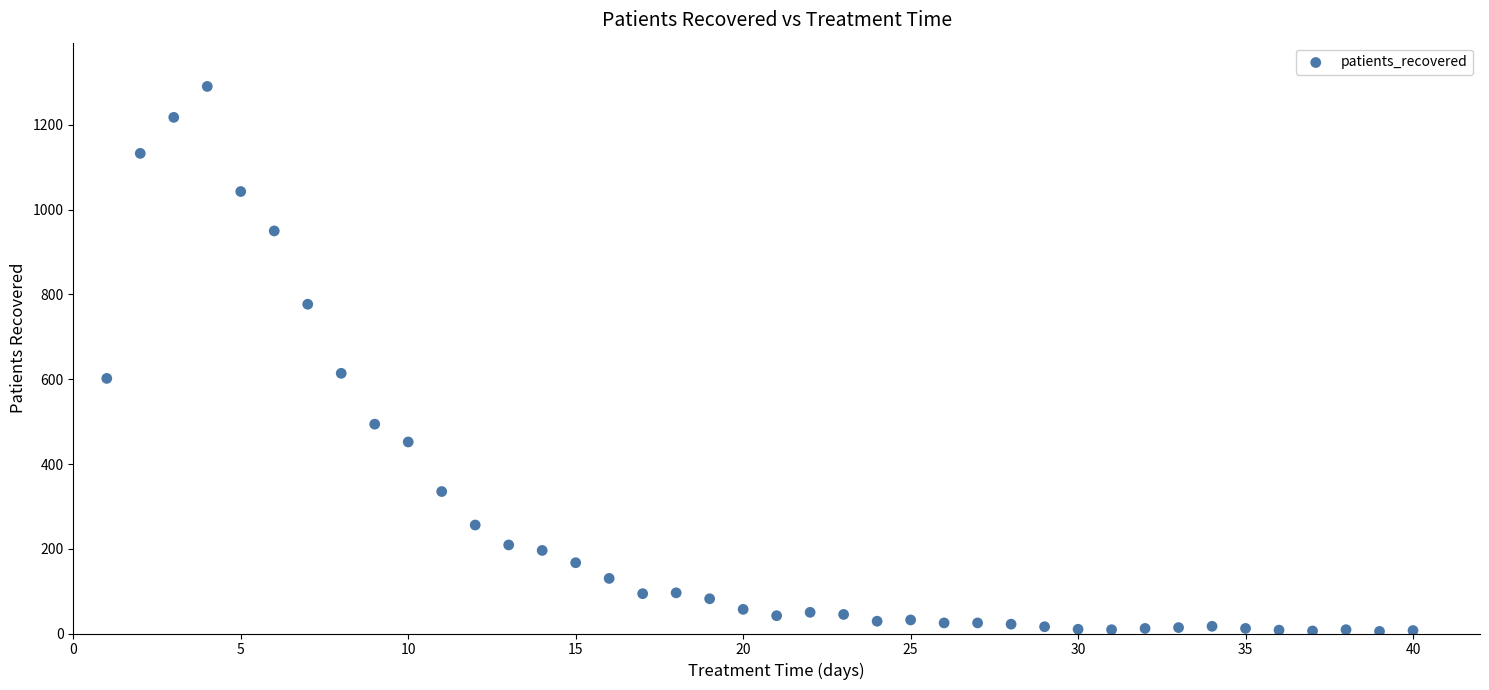

What is the range of X values (max minus min)?

39